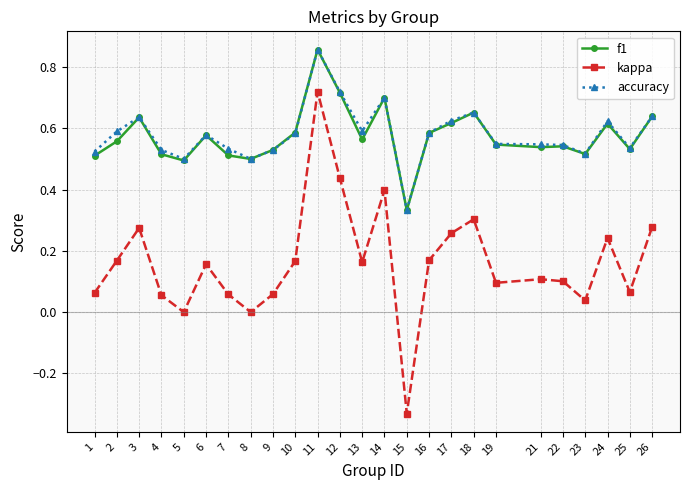

True or false: kappa has more than 2 points higher than both neighbors.

True